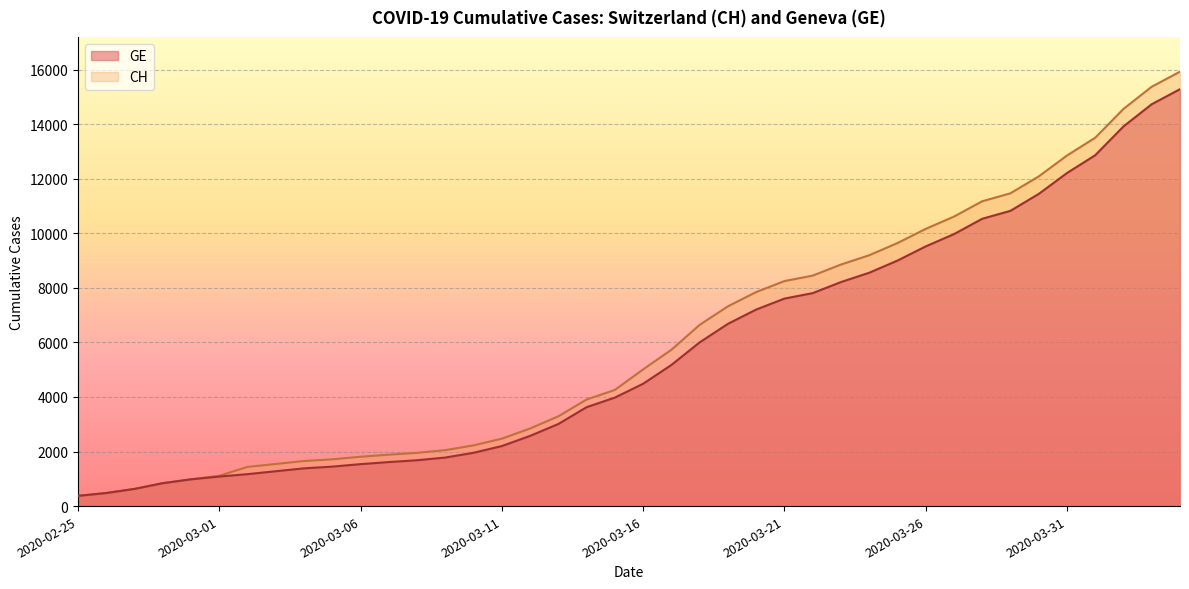

Count the number of data series in this chart.

2